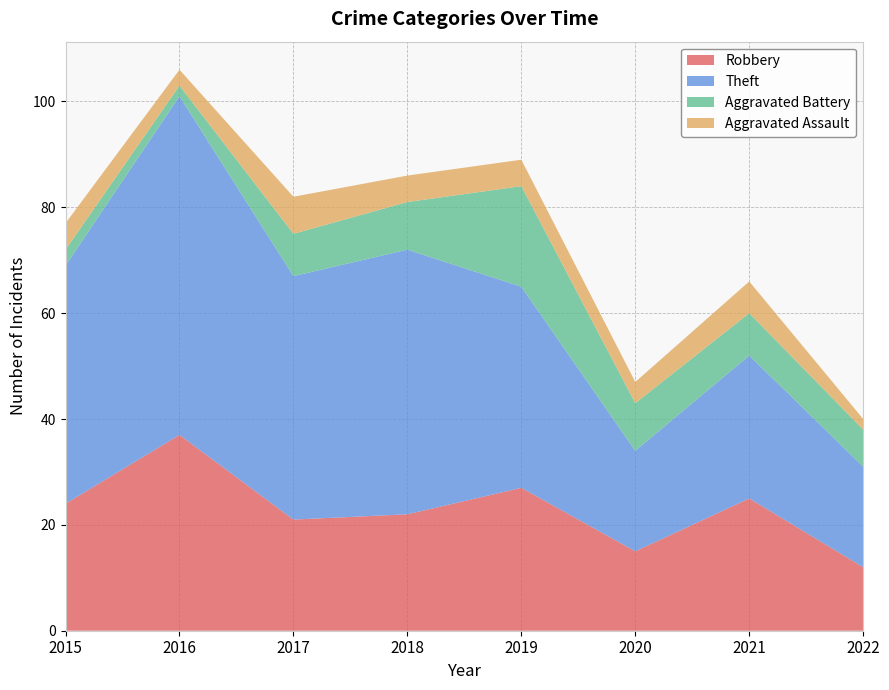

Reading left to right, transcribe all the data shown in this chart.

Robbery: 24	37	21	22	27	15	25	12
Theft: 45	64	46	50	38	19	27	19
Aggravated Battery: 3	2	8	9	19	9	8	7
Aggravated Assault: 5	3	7	5	5	4	6	2